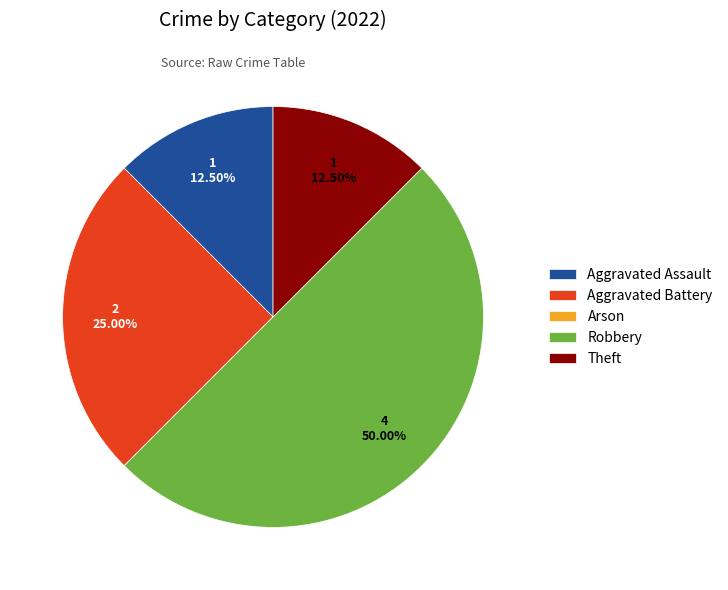

Do Aggravated Battery and Robbery together represent more than half of the pie?

Yes